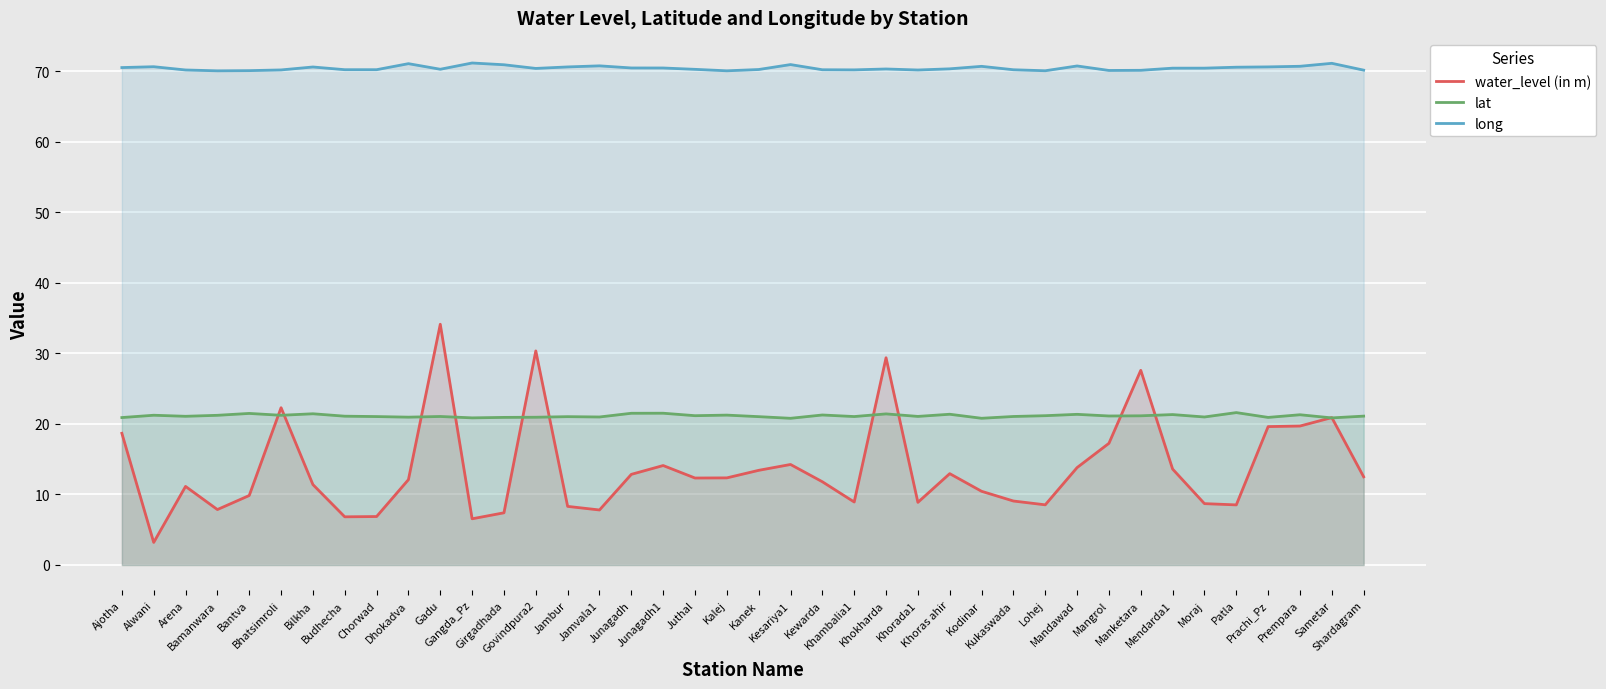

At Bilkha, list the series in order from largest to smallest.

long, lat, water_level (in m)